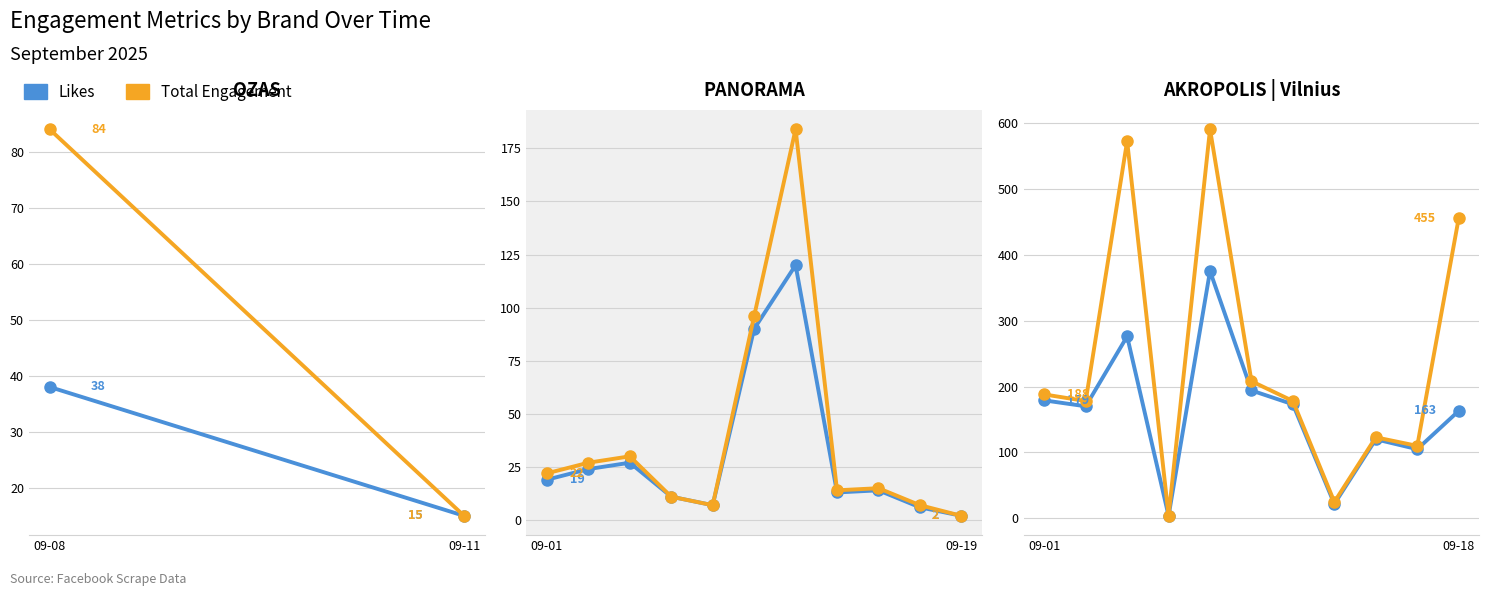

How many data points does each series have?

11